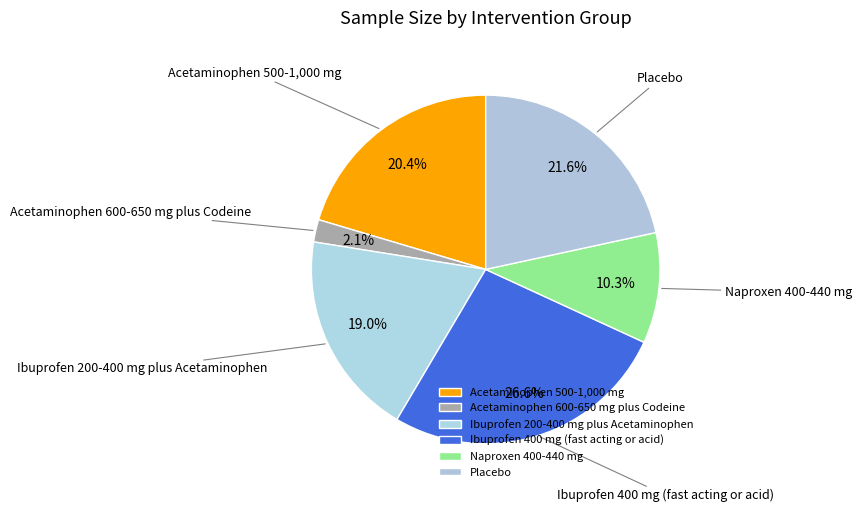

The Acetaminophen 500-1,000 mg slice represents 20% of the pie. True or false?

True